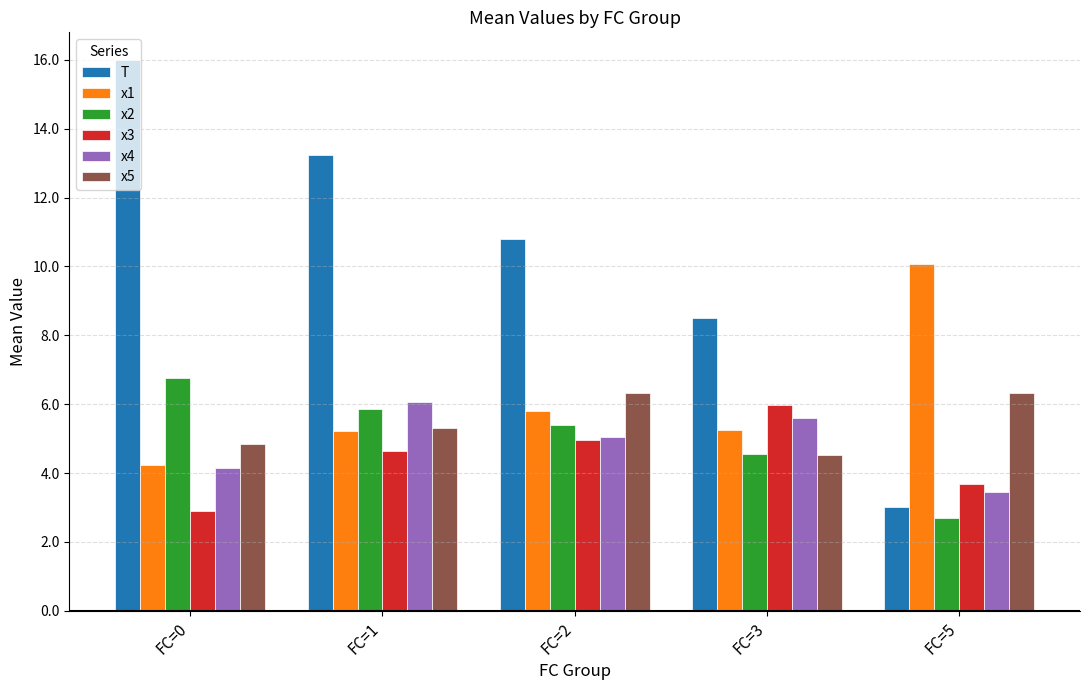

What are all the series names shown in the legend?

T, x1, x2, x3, x4, x5